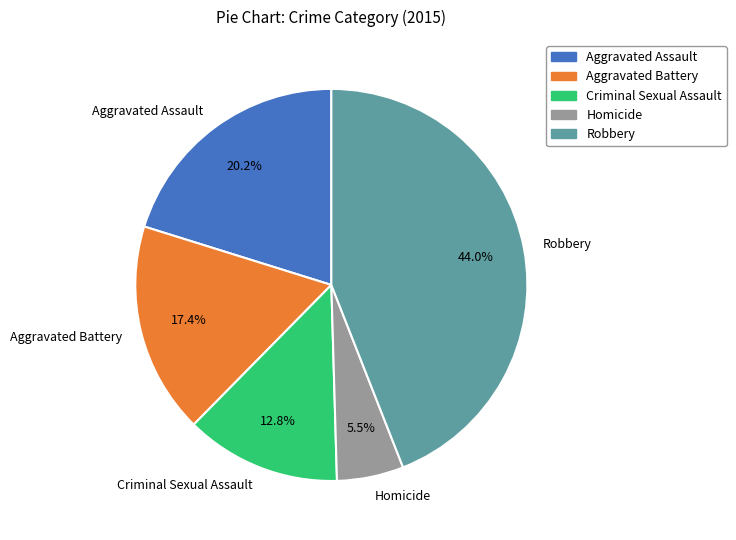

To the nearest percent, what is the difference between the largest and smallest slice percentages?

39%